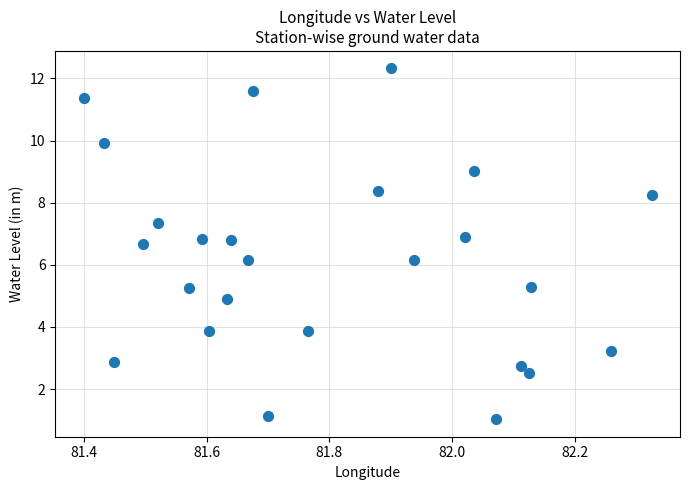

What is the range of Y values (max minus min)?

11.3